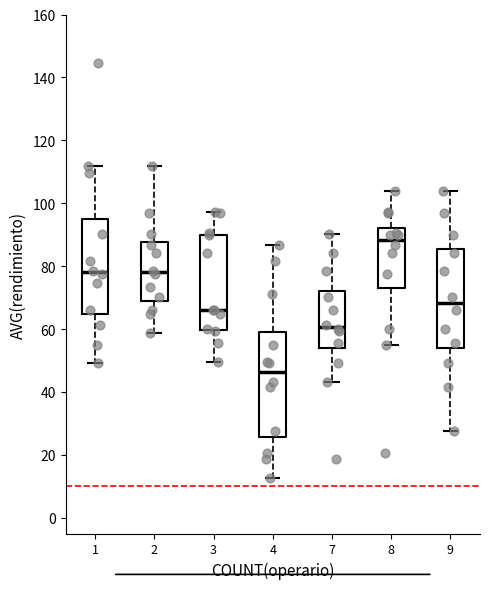

Where does the median line of the box at x = 4 sit on the y-axis? The values are not printed on the chart, so give them approximately, as read against the axis.

46